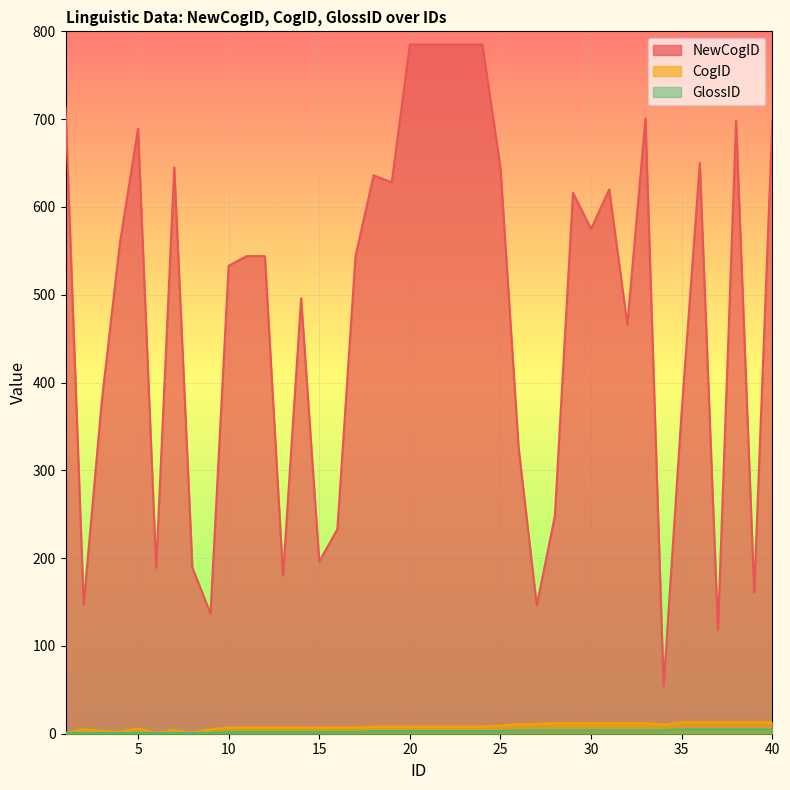

What is the sum of the CogID values at 7 and 6?

5